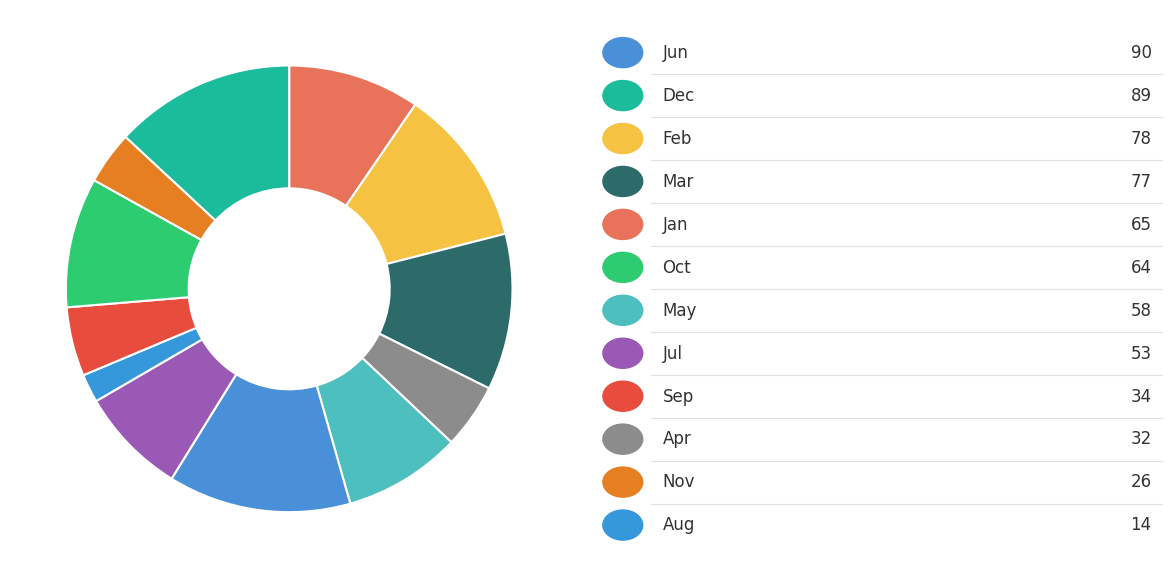

Which slice is the smallest?

Aug